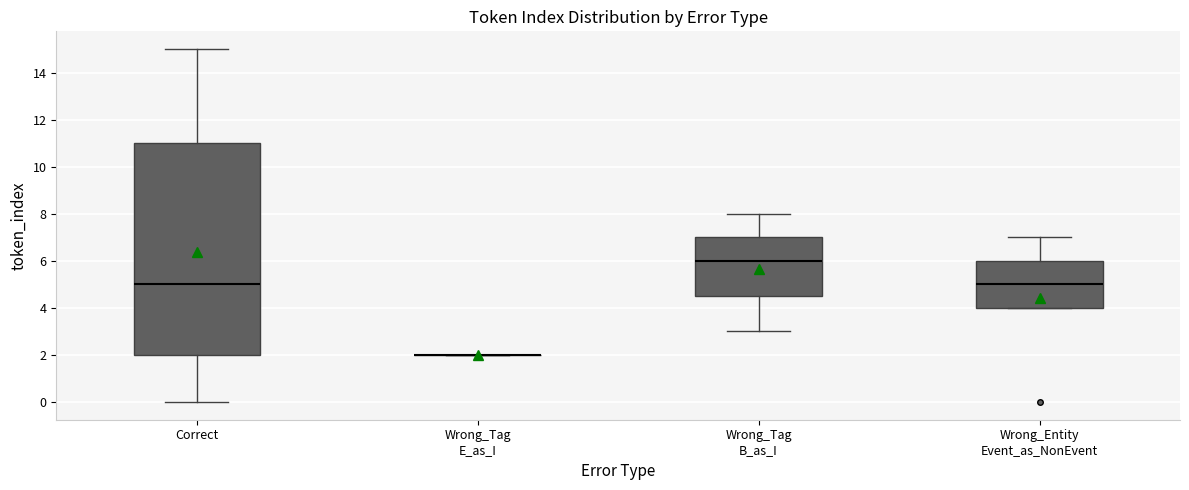

Where is the upper edge of the box for Wrong_Tag B_as_I on the y-axis? The values are not printed on the chart, so give them approximately, as read against the axis.

7.0